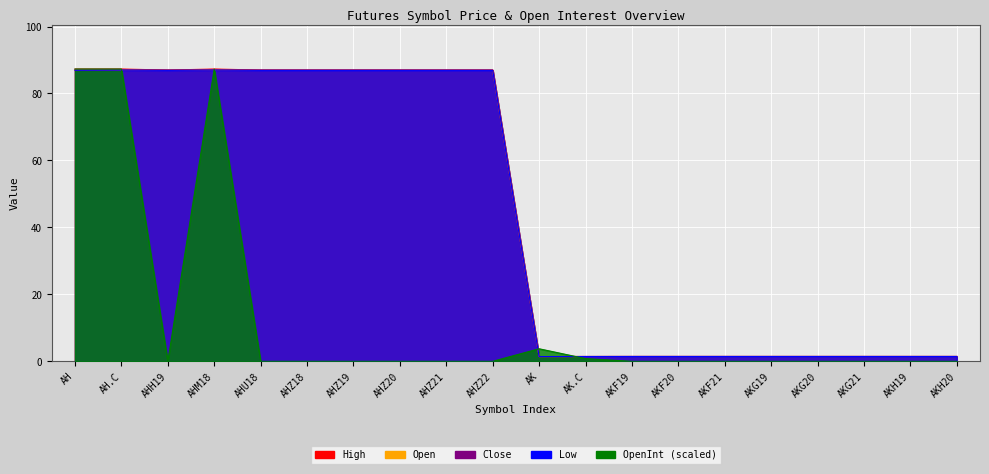

How many values in the Low series are below 86?

10